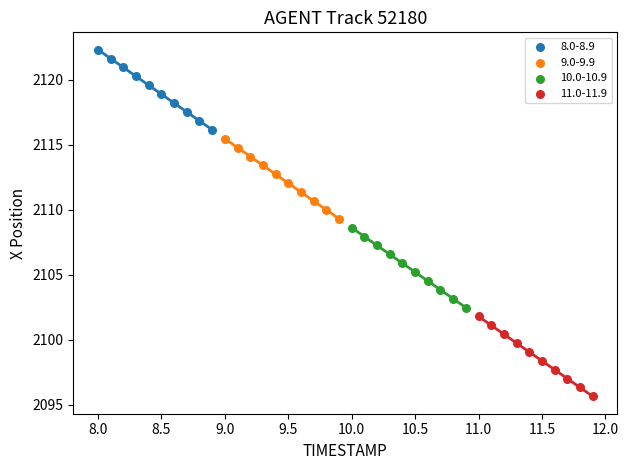

Which series reaches the maximum Y coordinate?

8.0-8.9